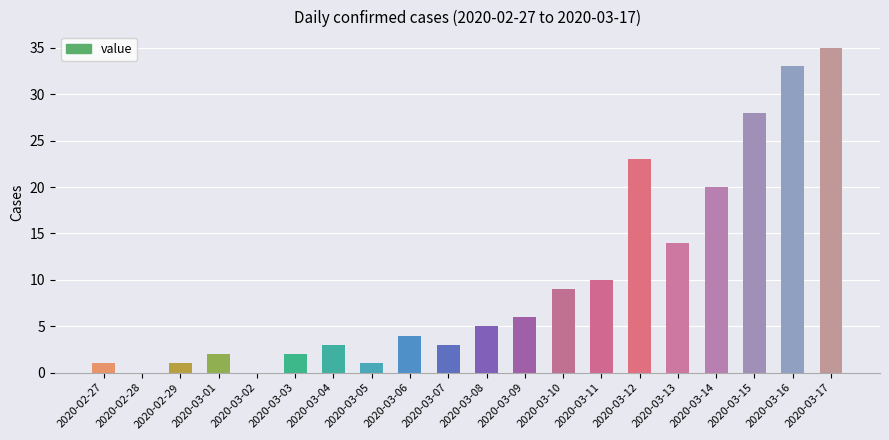

Does the chart contain stacked bars?

No